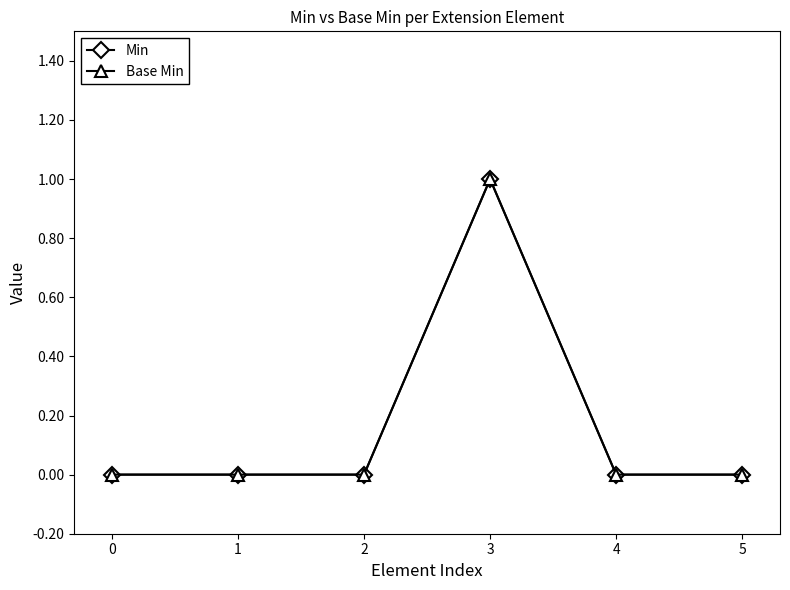

The Base Min series shows -1 at 5. True or false?

False